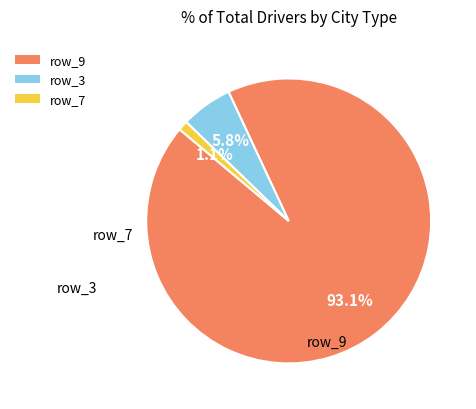

Does any single category account for the majority?

Yes